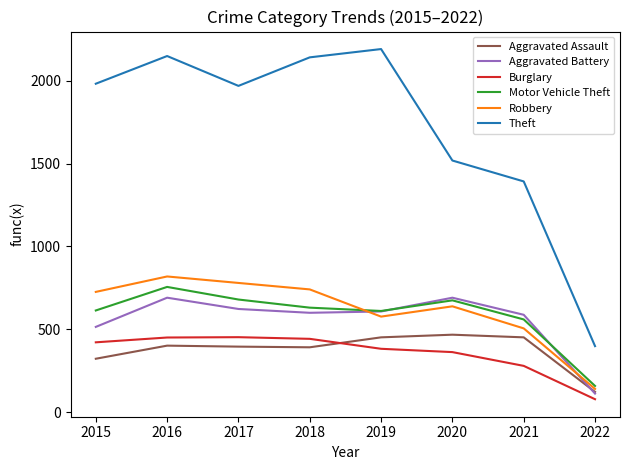

At which category does the chart reach its peak across all series?

2019